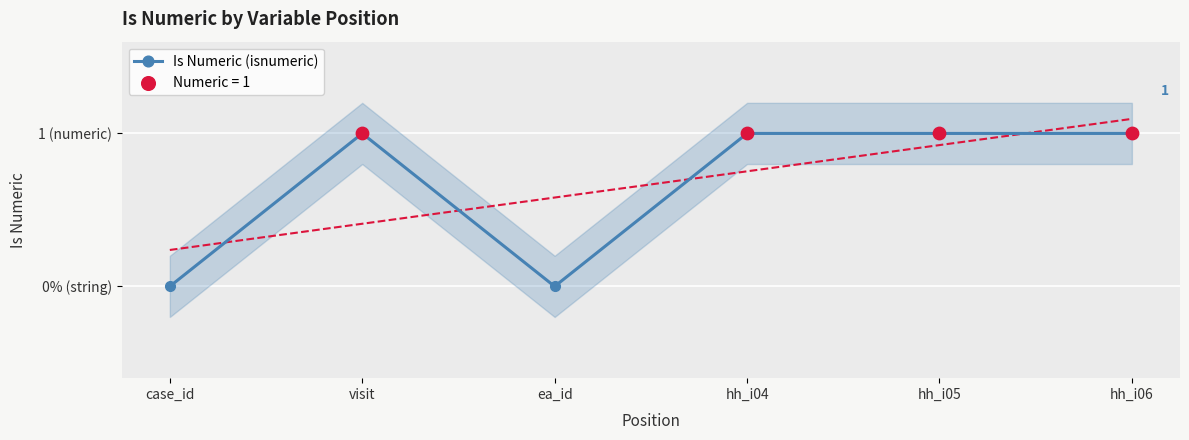

Approximately how many times larger is the value at hh_i04 compared to hh_i06?

1.0